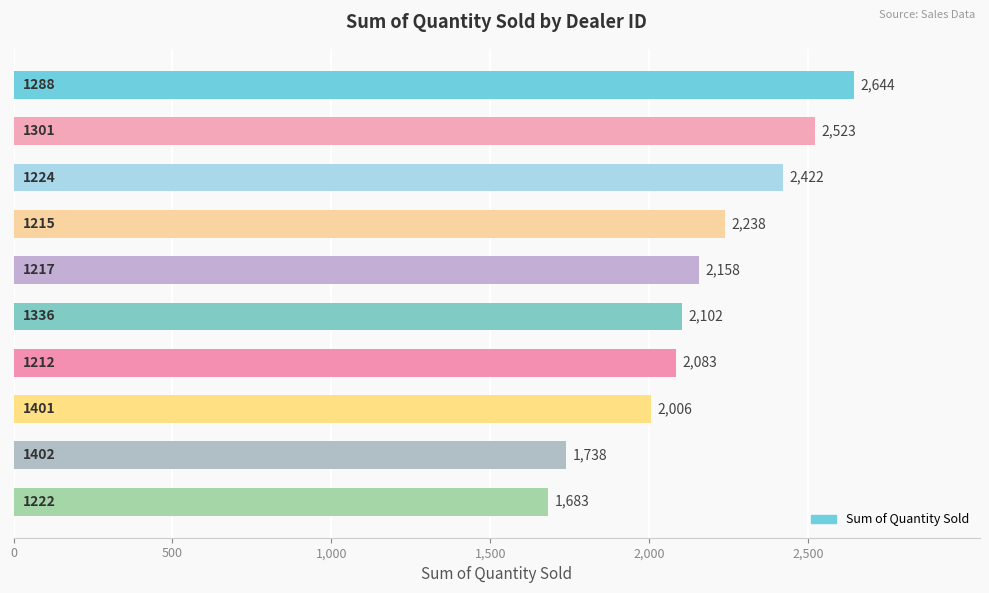

What is the difference between the second highest and minimum values?

840